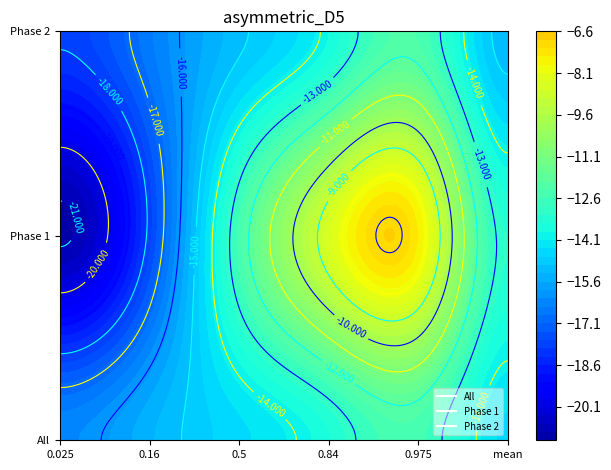

Count the Phase 2 values in the range -16 to -13.

3